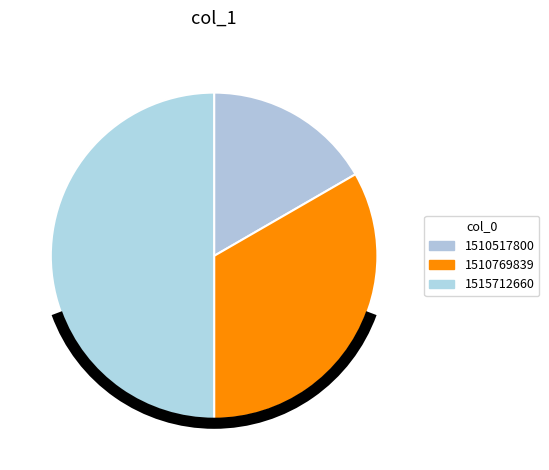

How many segments does this pie chart have?

3